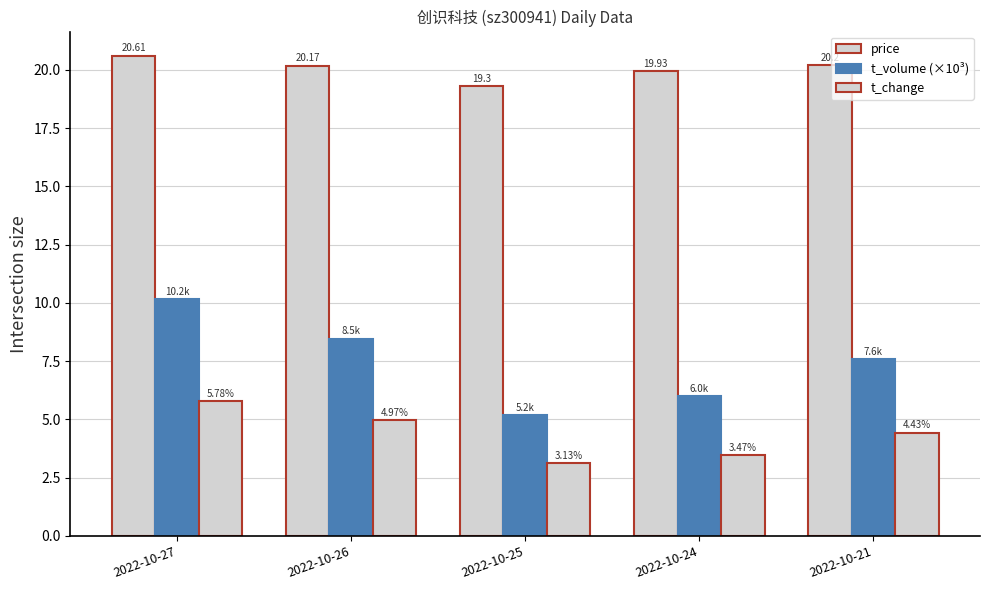

What is the difference between the t_volume (×10³) values at 2022-10-26 and 2022-10-21?

0.9